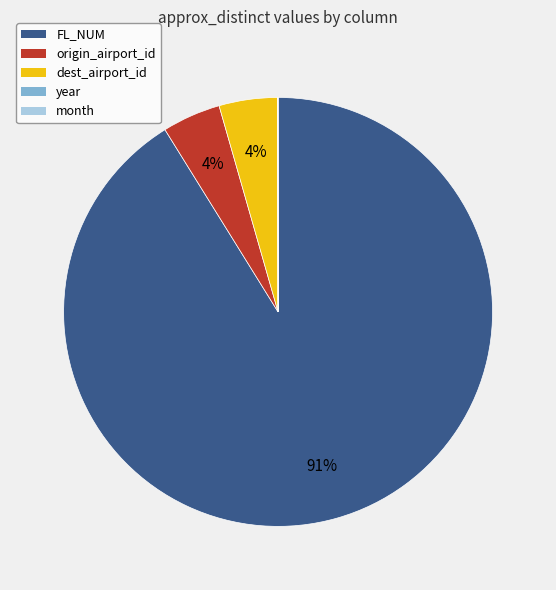

Do dest_airport_id and origin_airport_id together represent more than half of the pie?

No